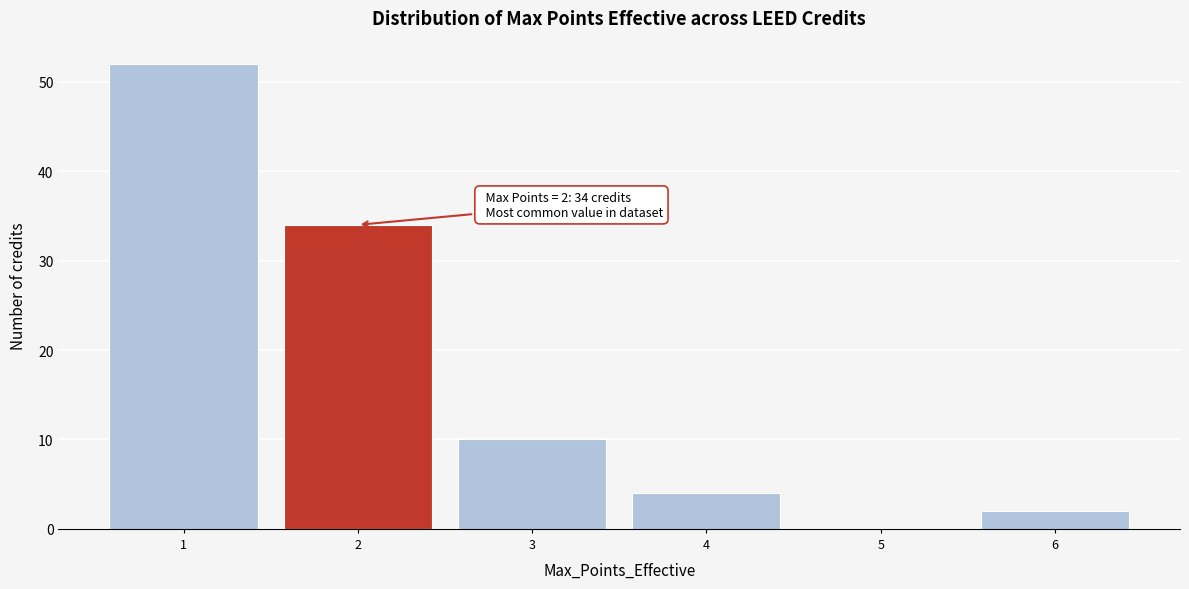

Over which range of the x-axis is the bar tallest?

0.5 to 1.5